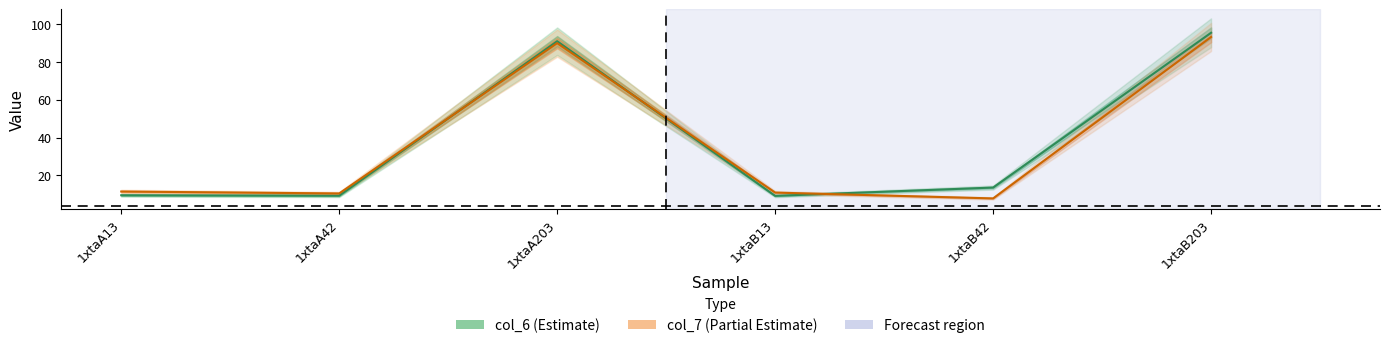

What is the lowest value of the col_6 series?

9.2